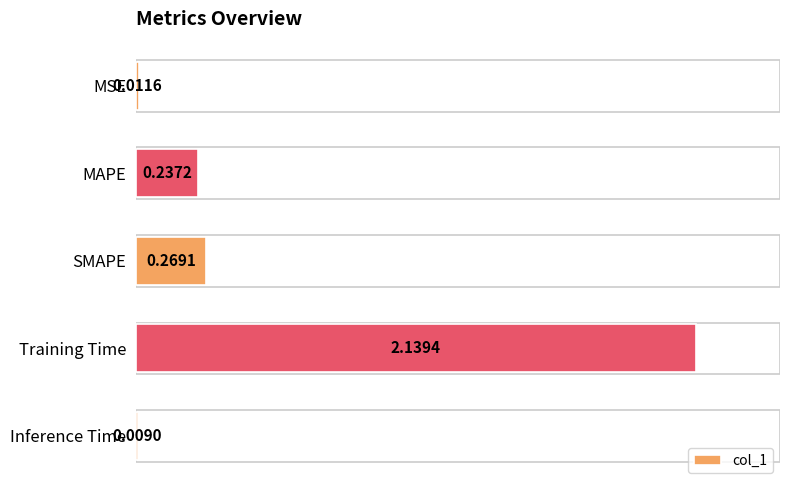

Does the chart contain any negative values?

No